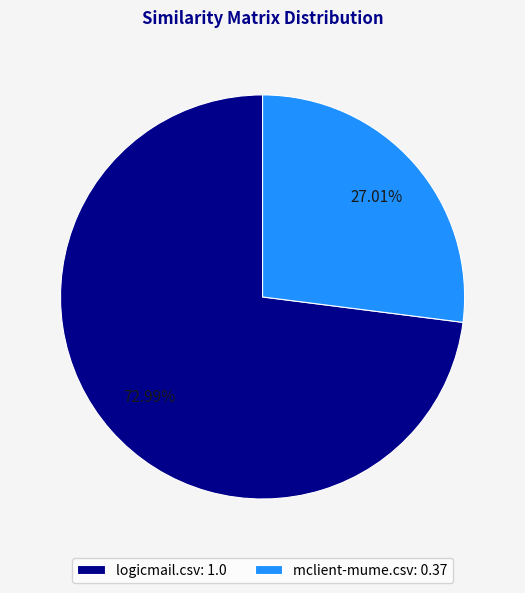

What is the majority slice?

logicmail.csv